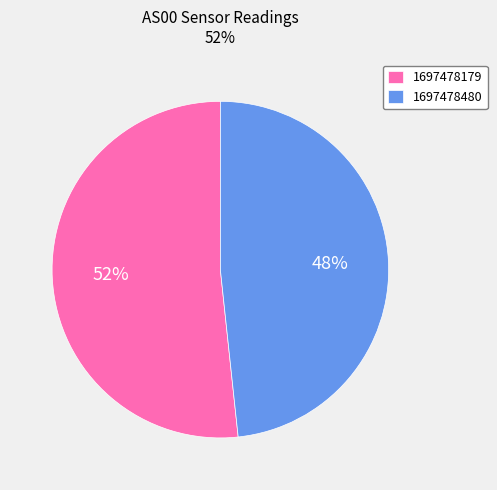

To the nearest percent, what is the average slice percentage?

50%